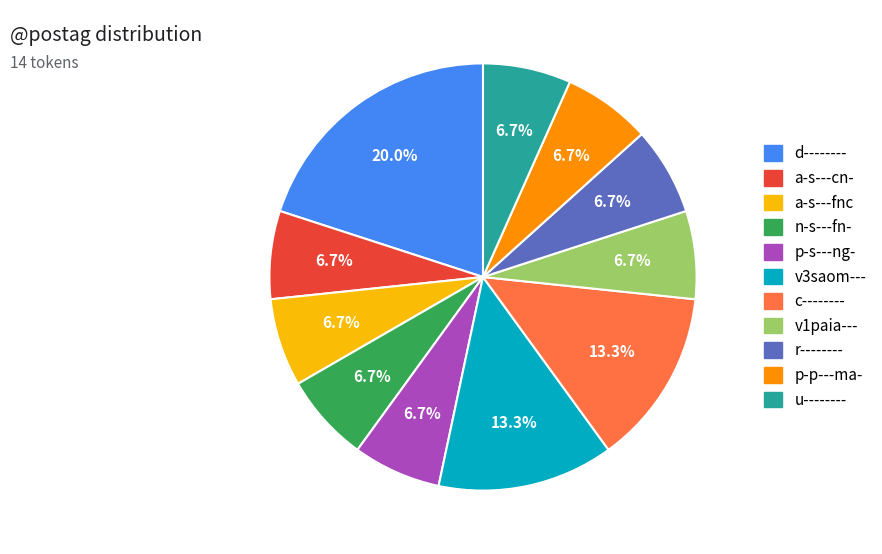

Which category has the biggest portion of the pie?

d--------